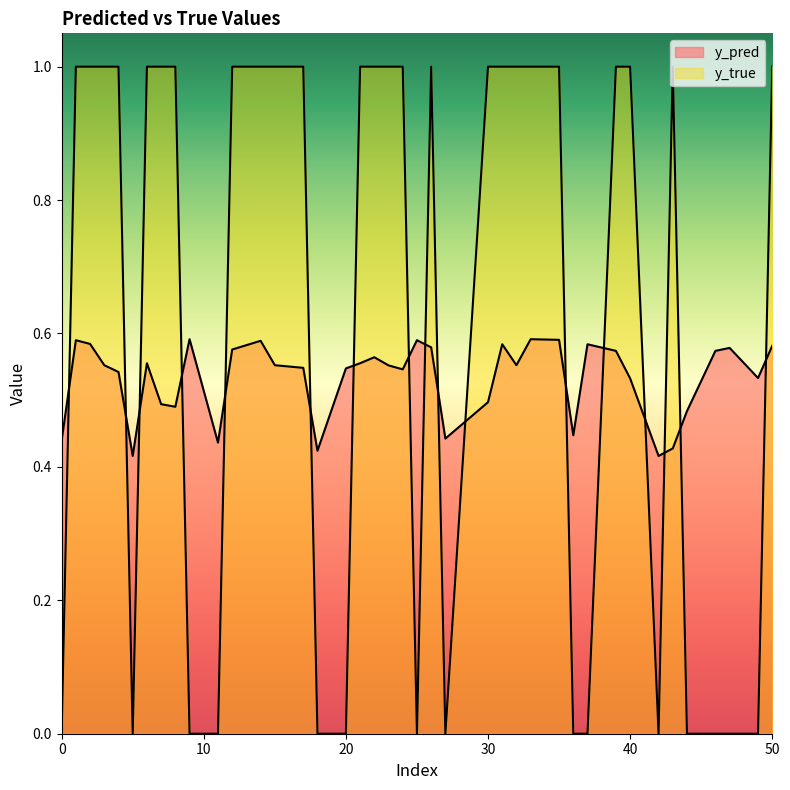

Which series has the largest total across all categories?

y_true